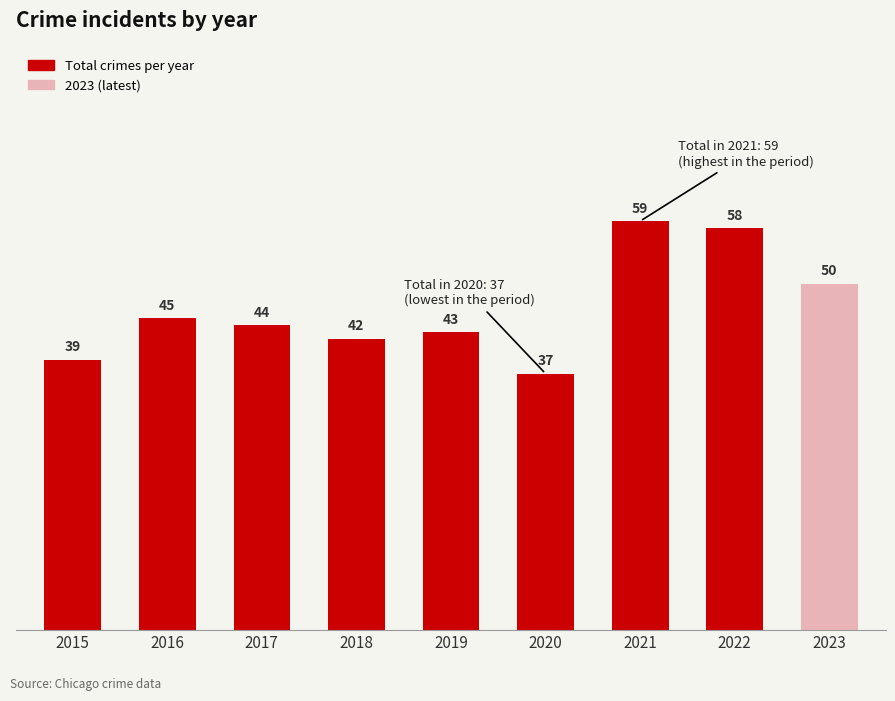

What is the change in value from 2017 to 2020?

-7